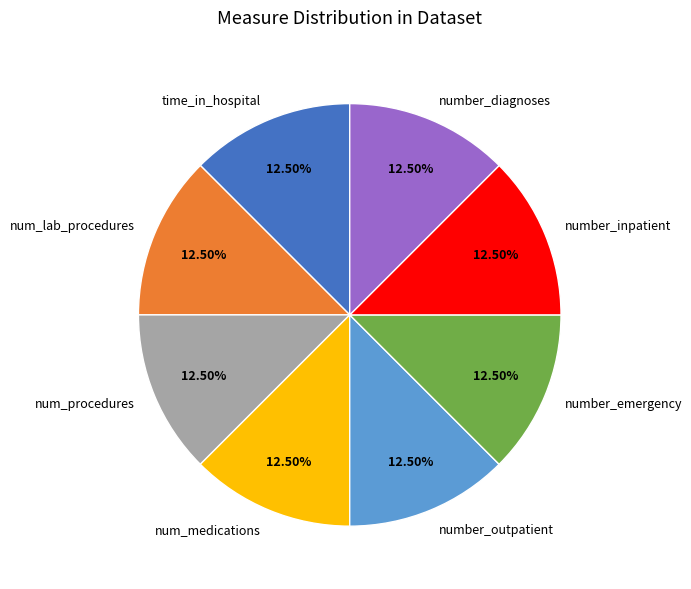

What is the ratio of the value at number_outpatient to the value at num_procedures?

1.0